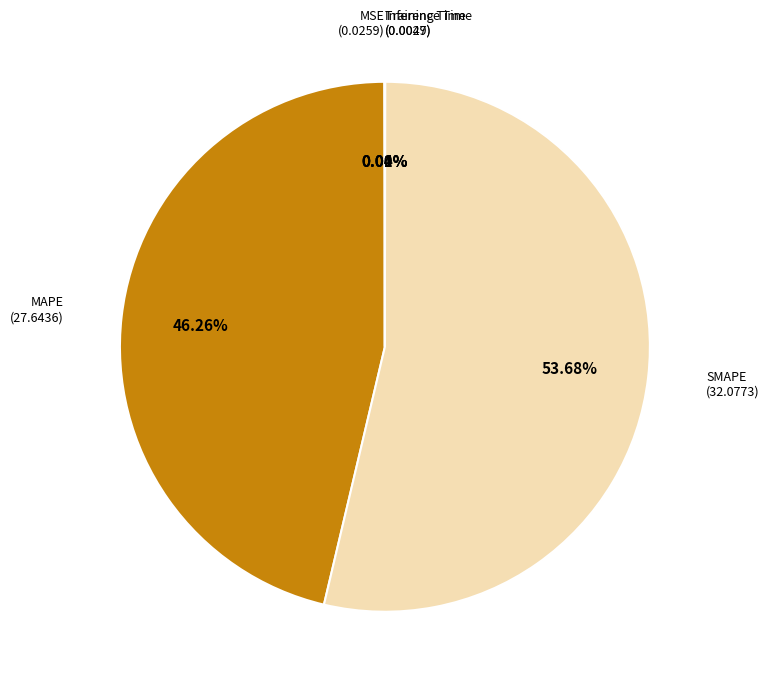

Rank the categories by value from highest to lowest.

SMAPE, MAPE, MSE, Training Time, Inference Time